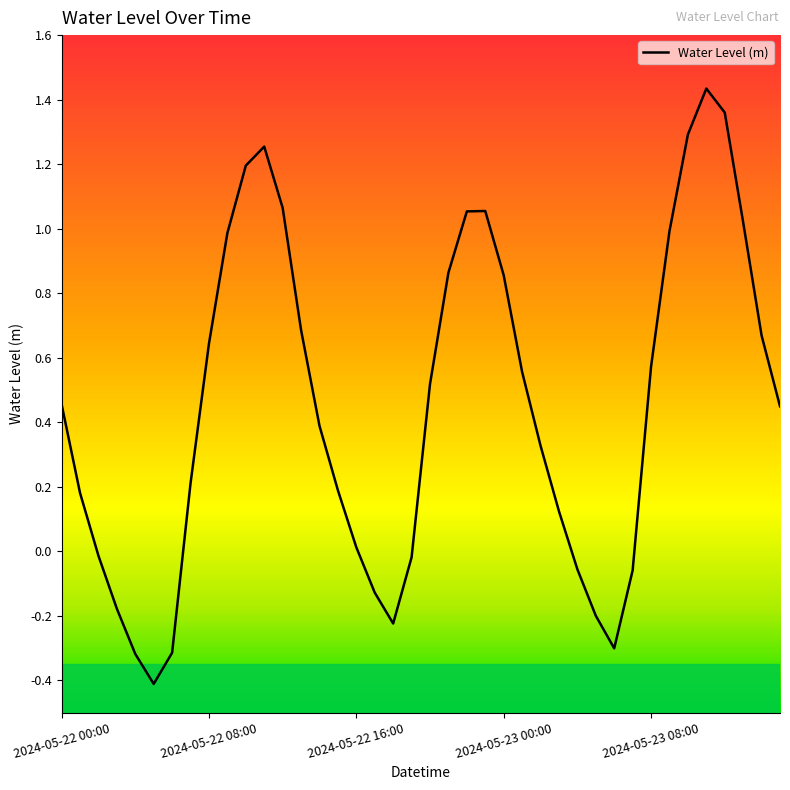

True or false: the data has more than 0 interior local peaks.

True